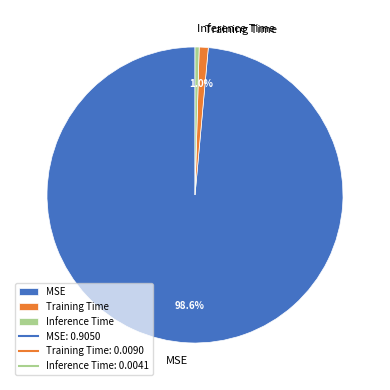

Which has a higher value, MSE or Inference Time?

MSE